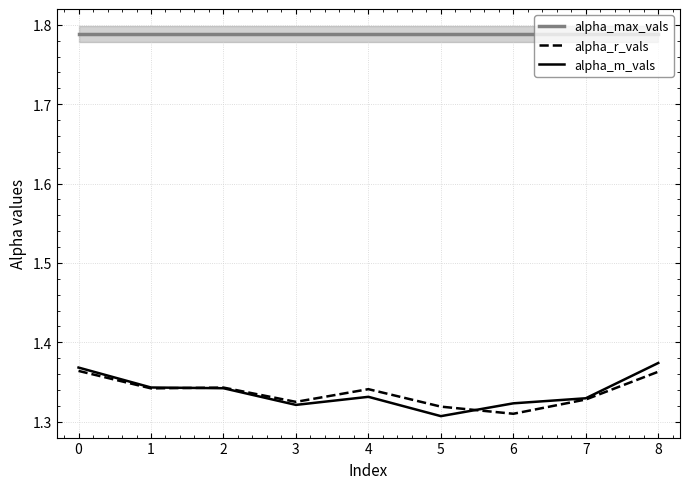

Which series has the largest range (max minus min)?

alpha_m_vals